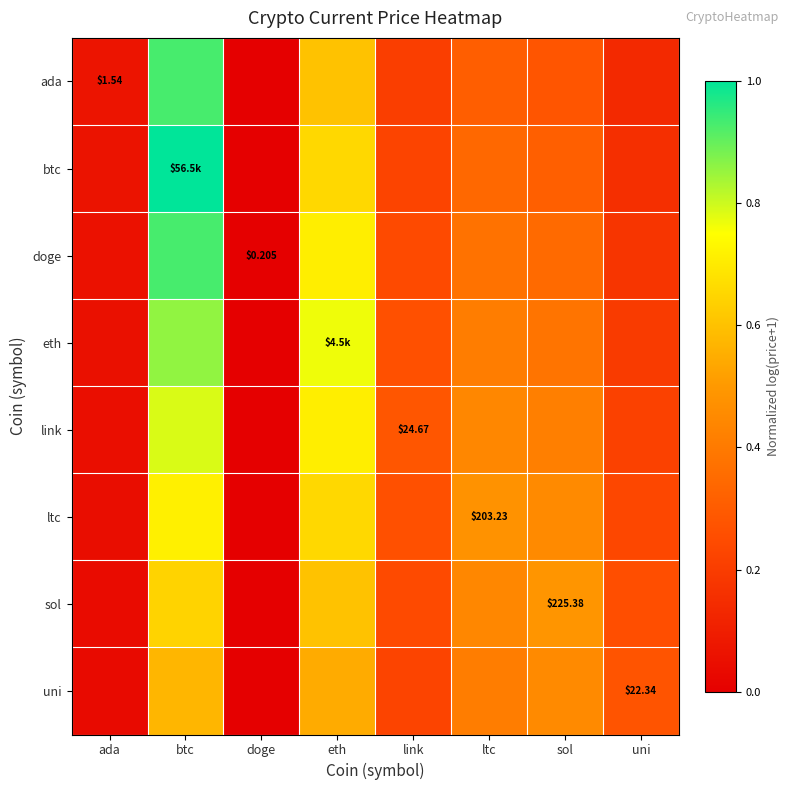

What is the difference between the uni values at eth and doge?

0.5